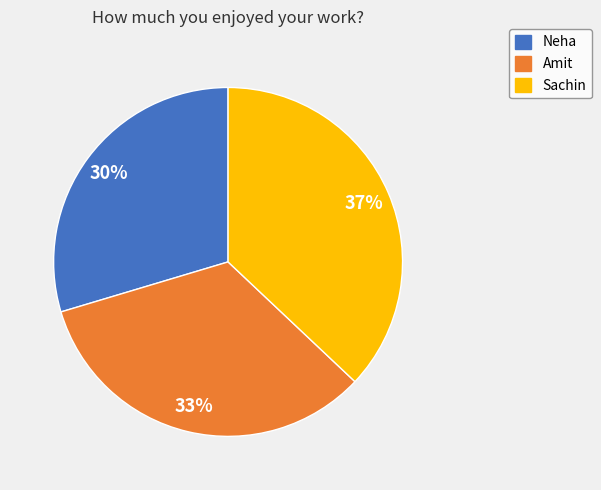

Which slice is the largest?

Sachin